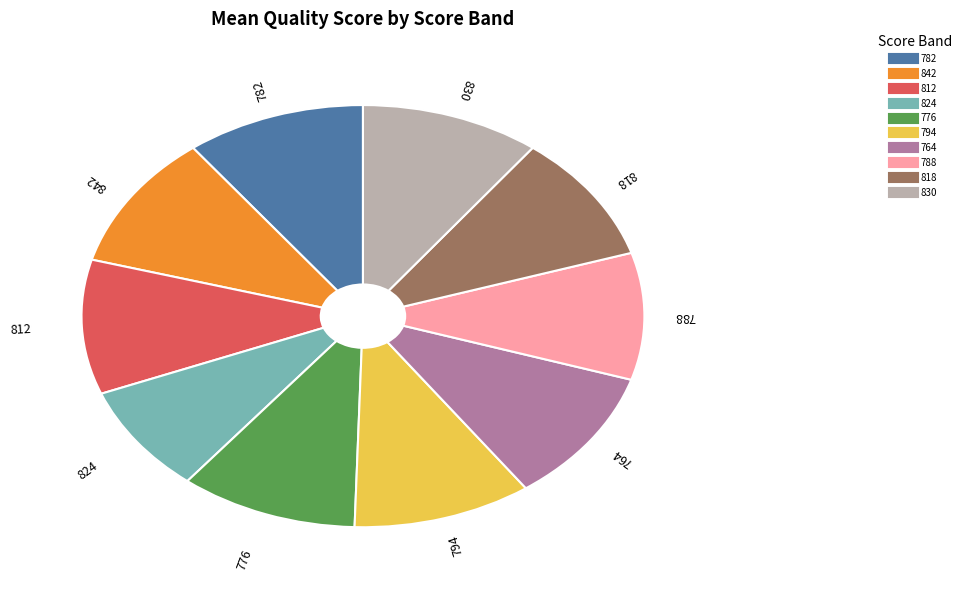

Which category has the smallest portion of the pie?

824